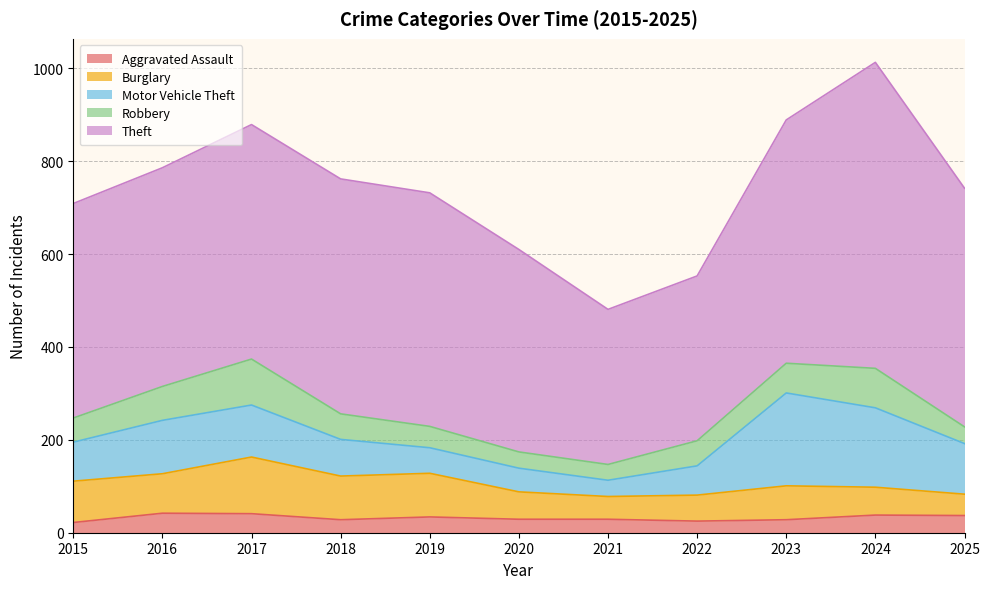

What value does the Motor Vehicle Theft series have at 2018, to the nearest 50?

100